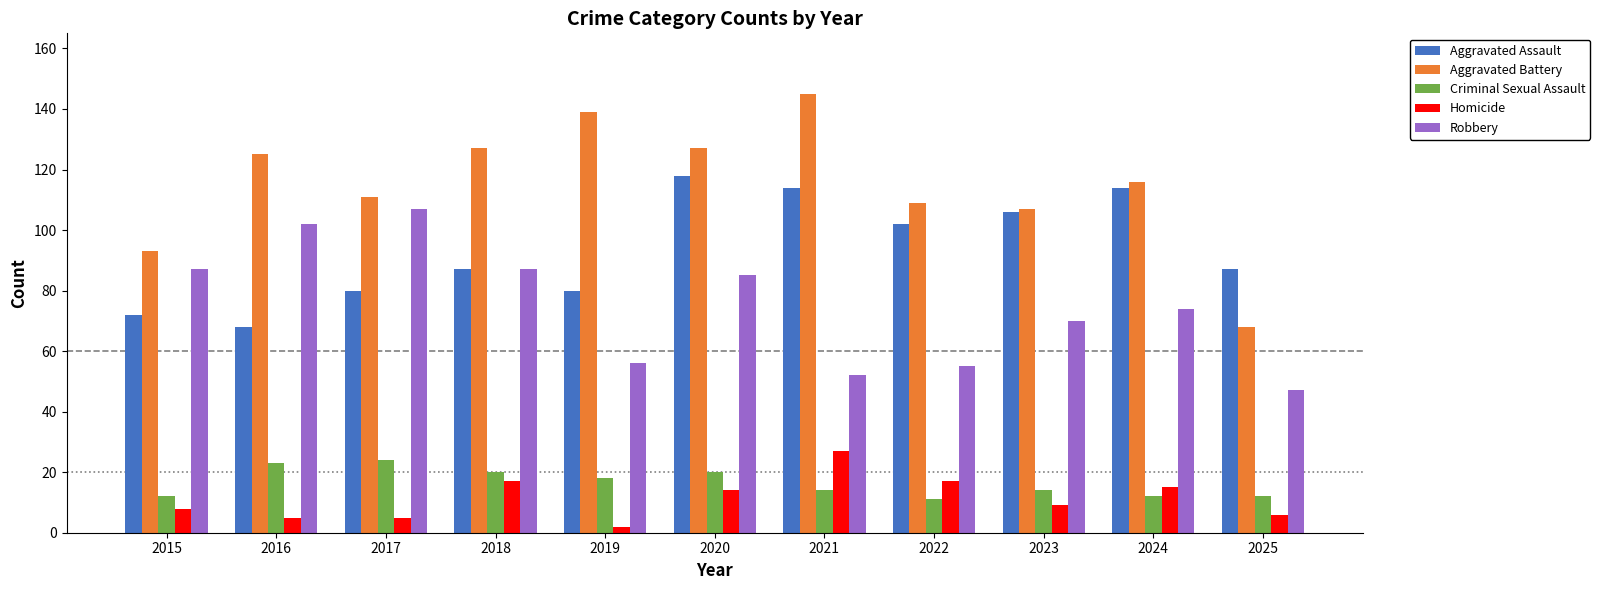

Count the number of categories in the chart.

11